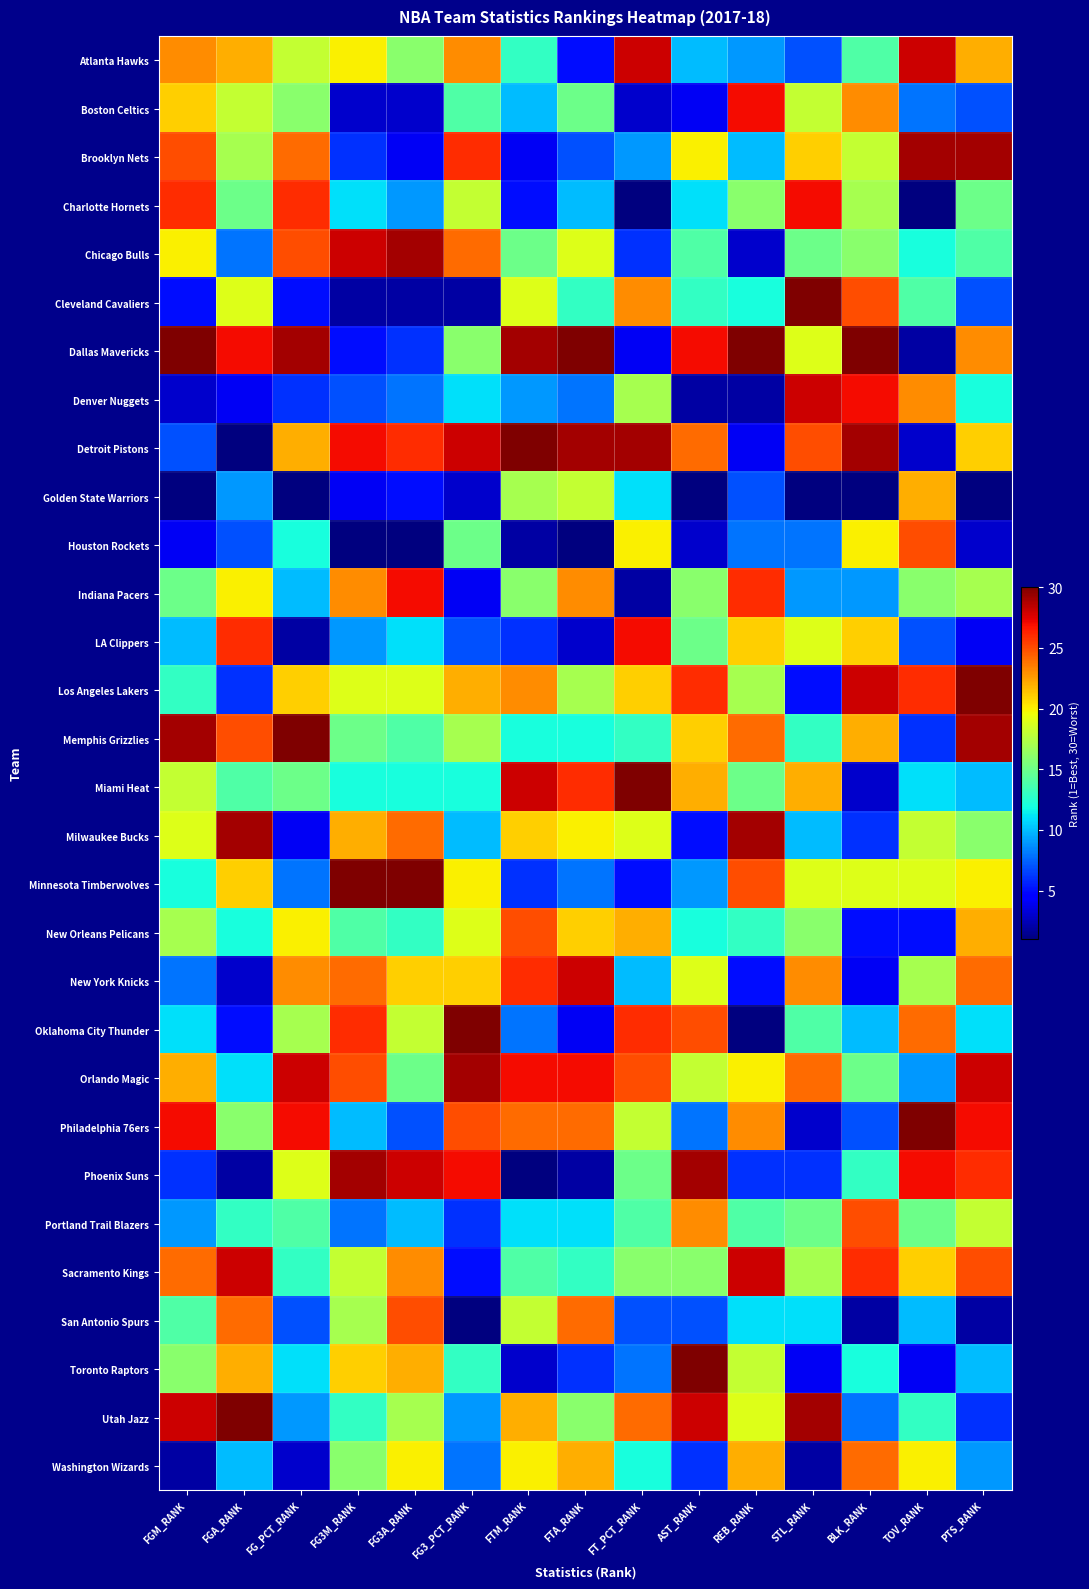

Which series has the largest total across all categories?

Orlando Magic